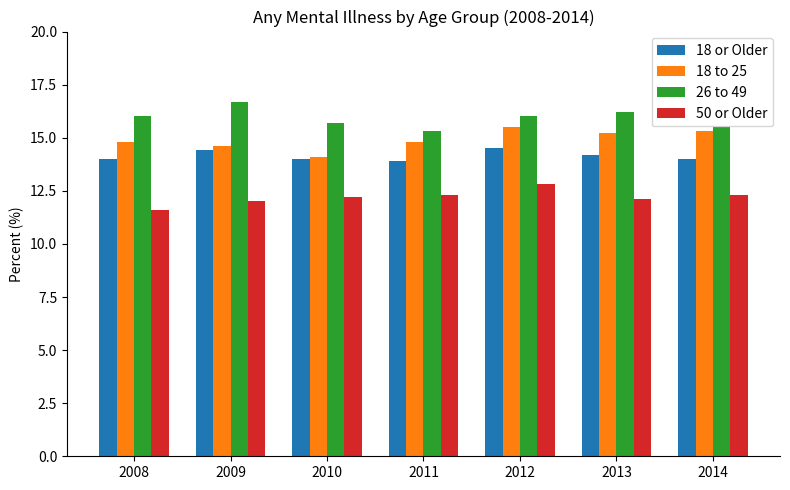

Does the chart contain stacked bars?

No